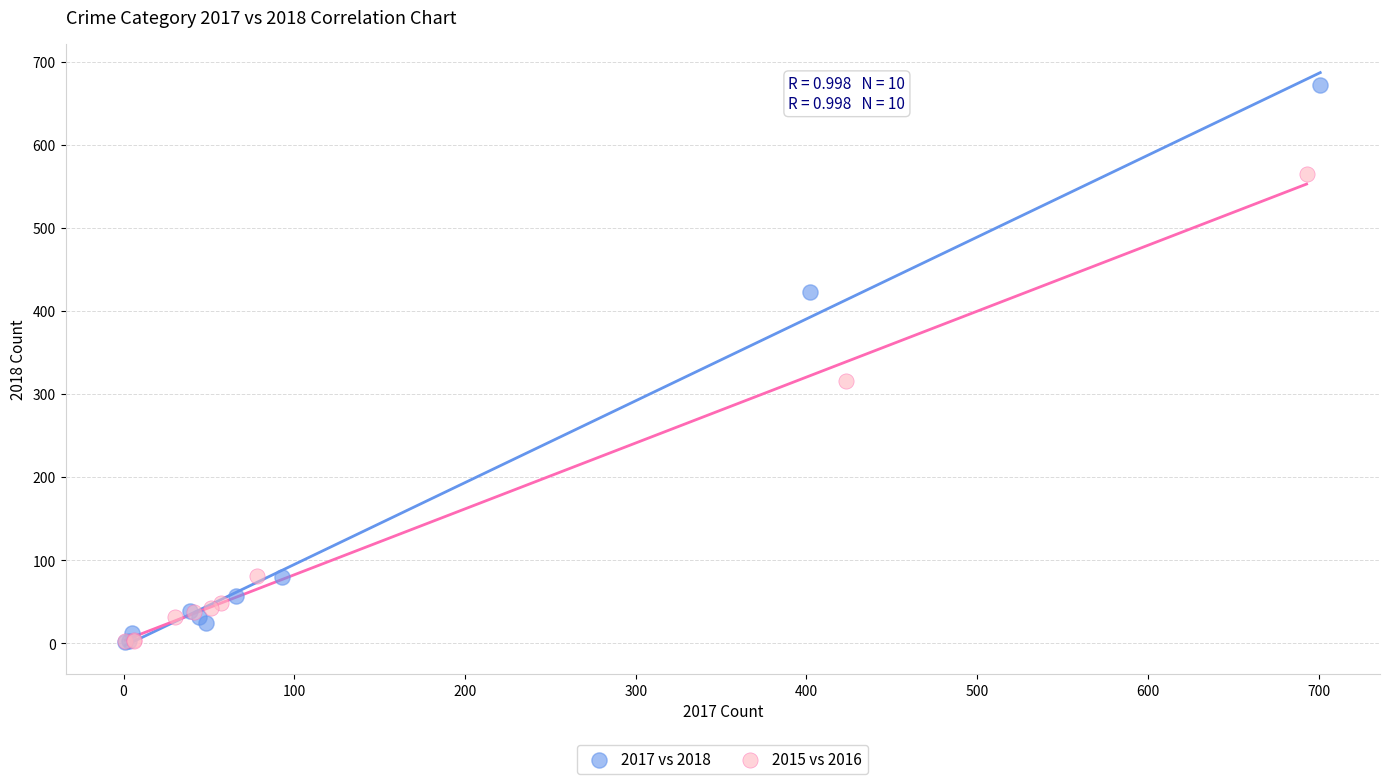

Which series has the largest Y range (max minus min)?

2017 vs 2018